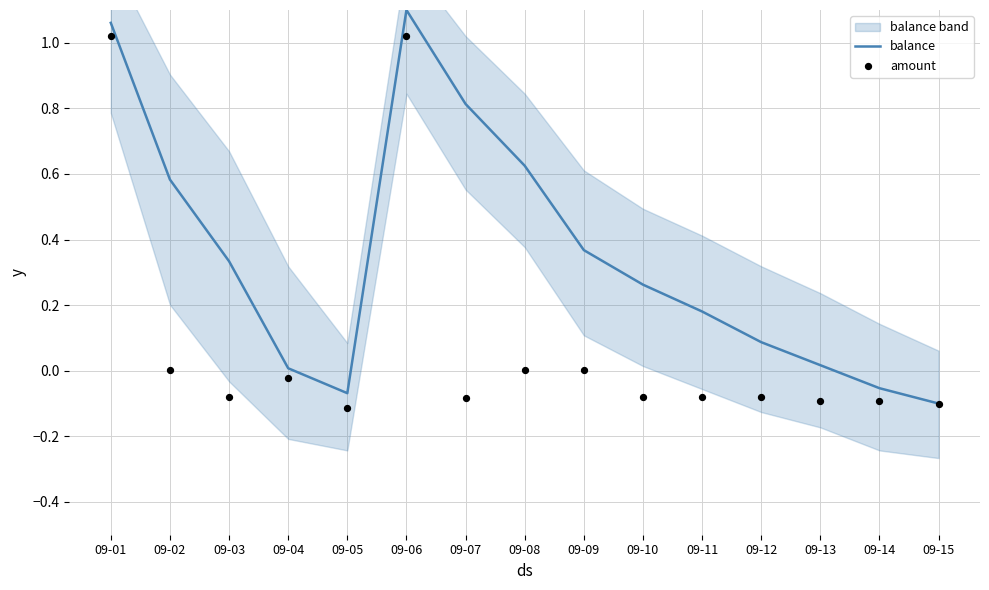

Which series reaches the minimum Y coordinate?

amount